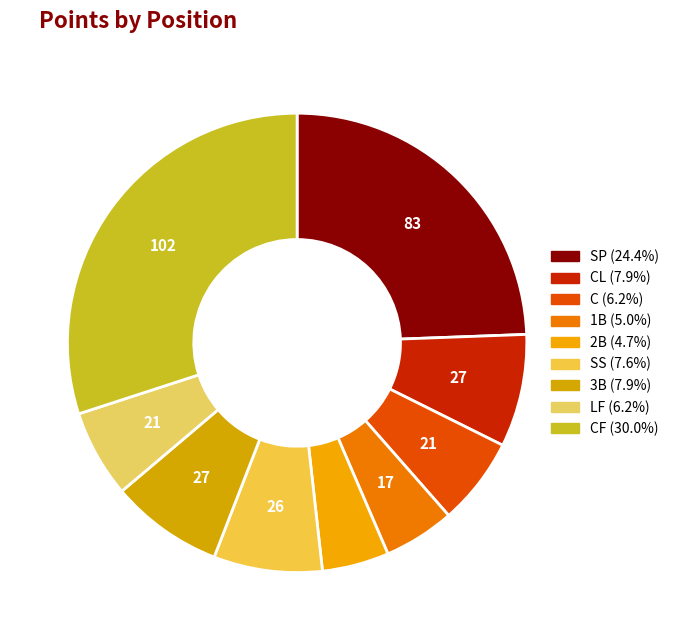

How many slices are in this pie chart?

9